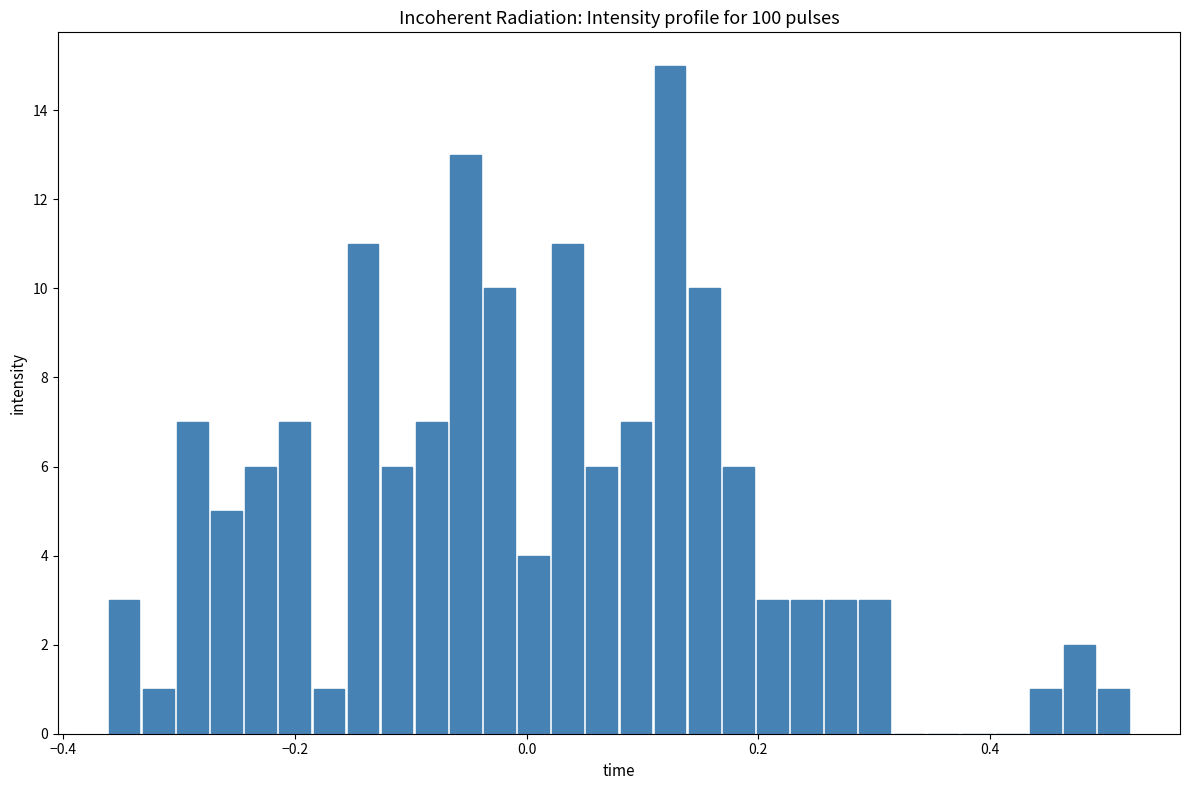

Around what value on the x-axis is the tallest bar? Give the approximate position of its centre, as read against the axis.

0.12